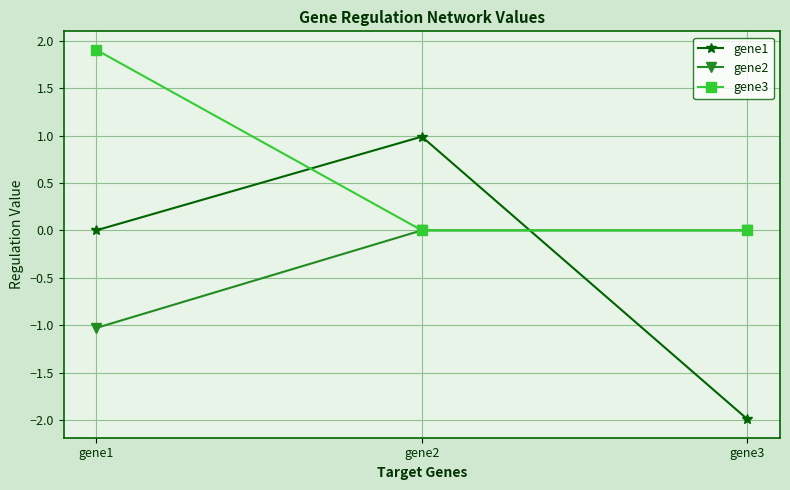

What is the sum of the gene2 values at gene1 and gene3?

-1.0